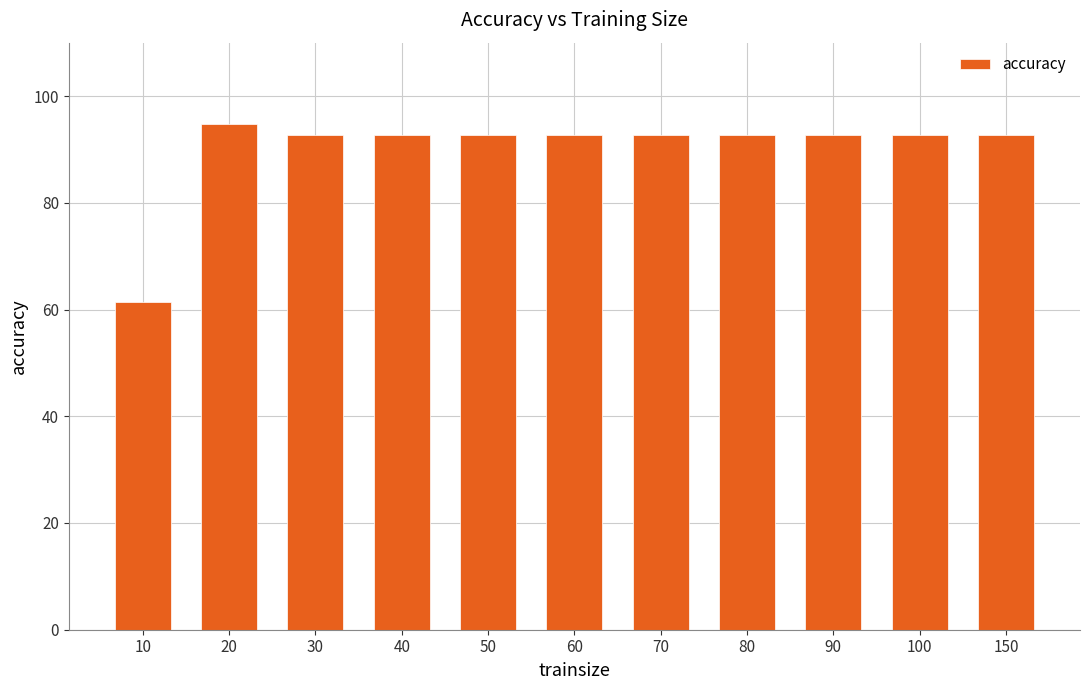

What value does the data have at 10?

61.5